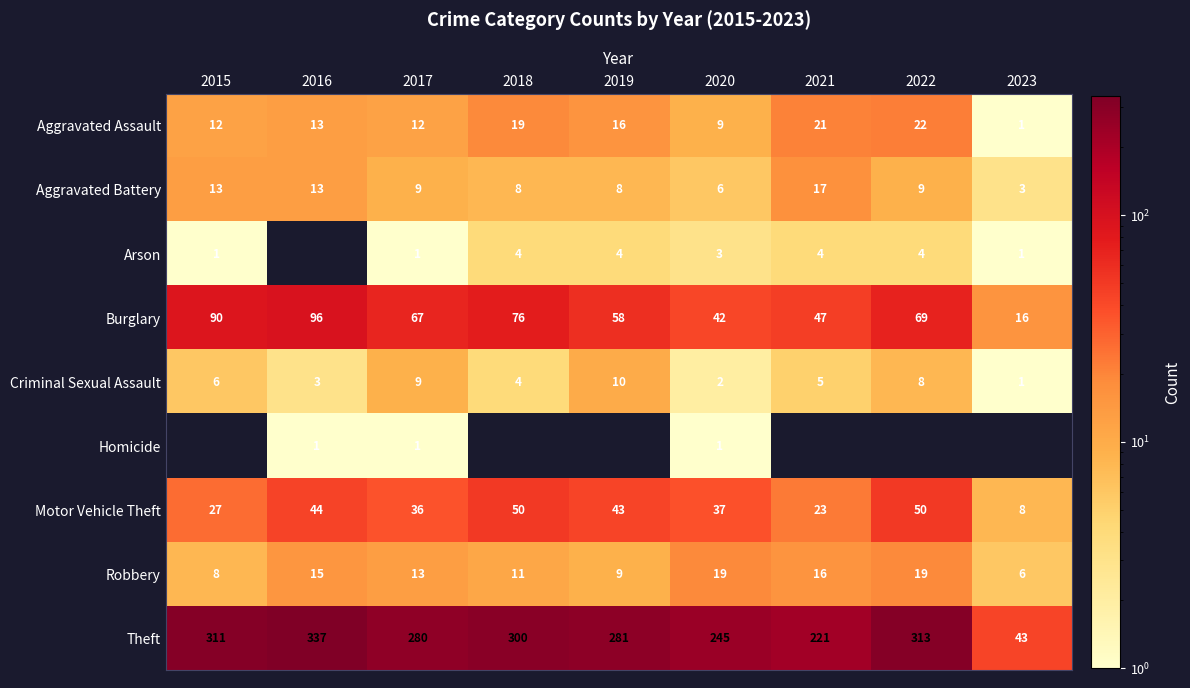

At how many categories does at least one series exceed 20?

9